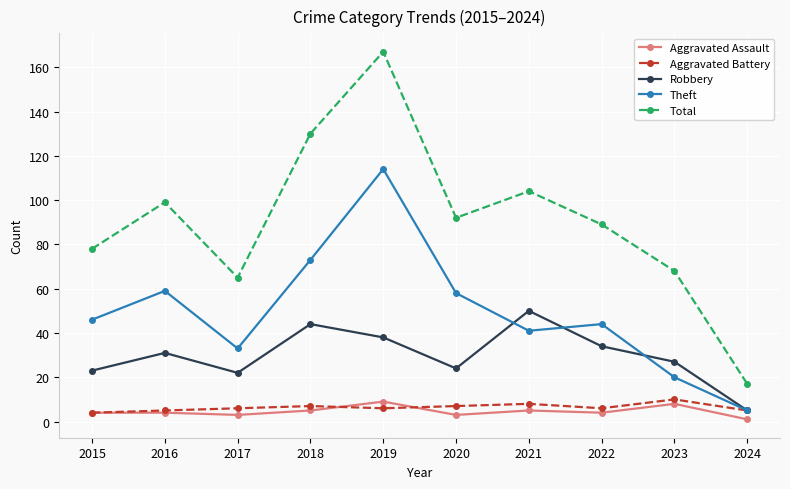

What is the average value of the Robbery series?

30